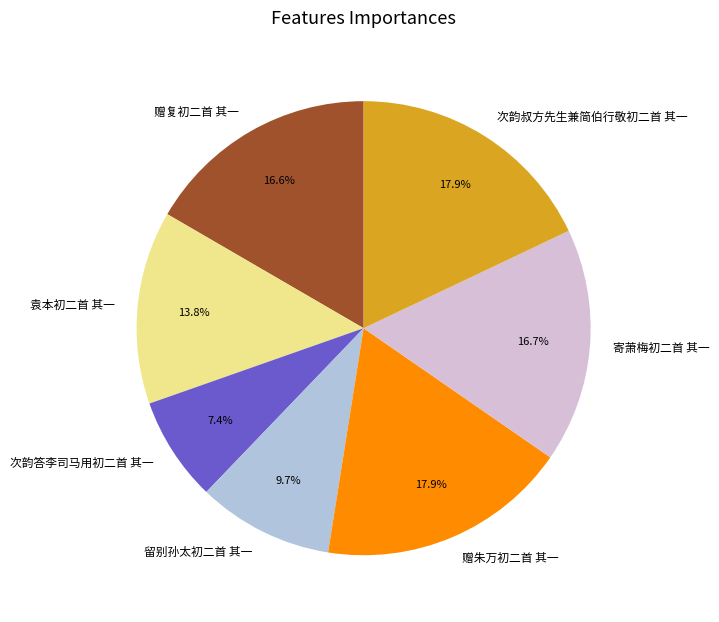

How many slices are in this pie chart?

7